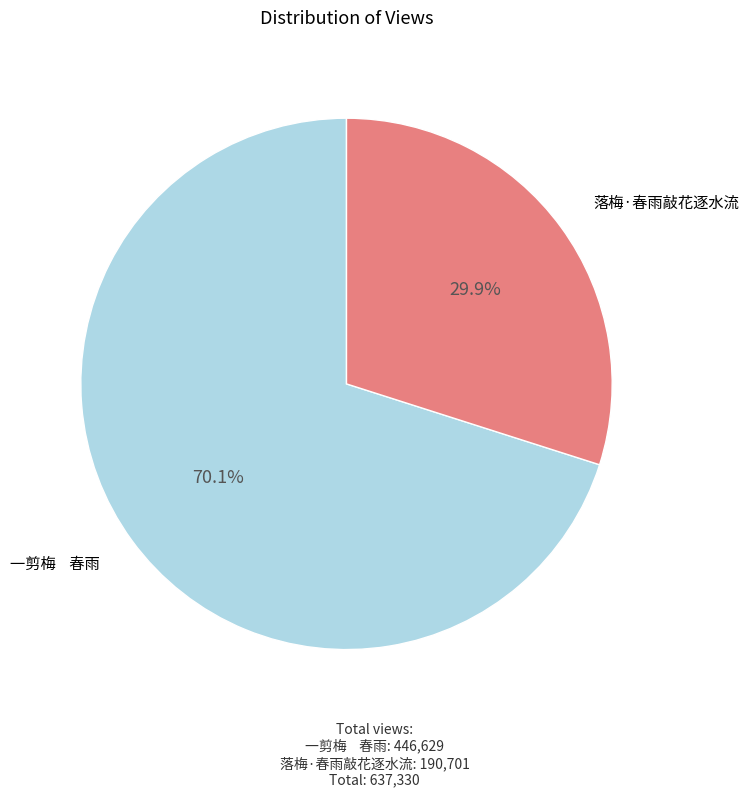

What is the ratio of the value at 落梅·春雨敲花逐水流 to the value at 一剪梅 春雨?

0.4